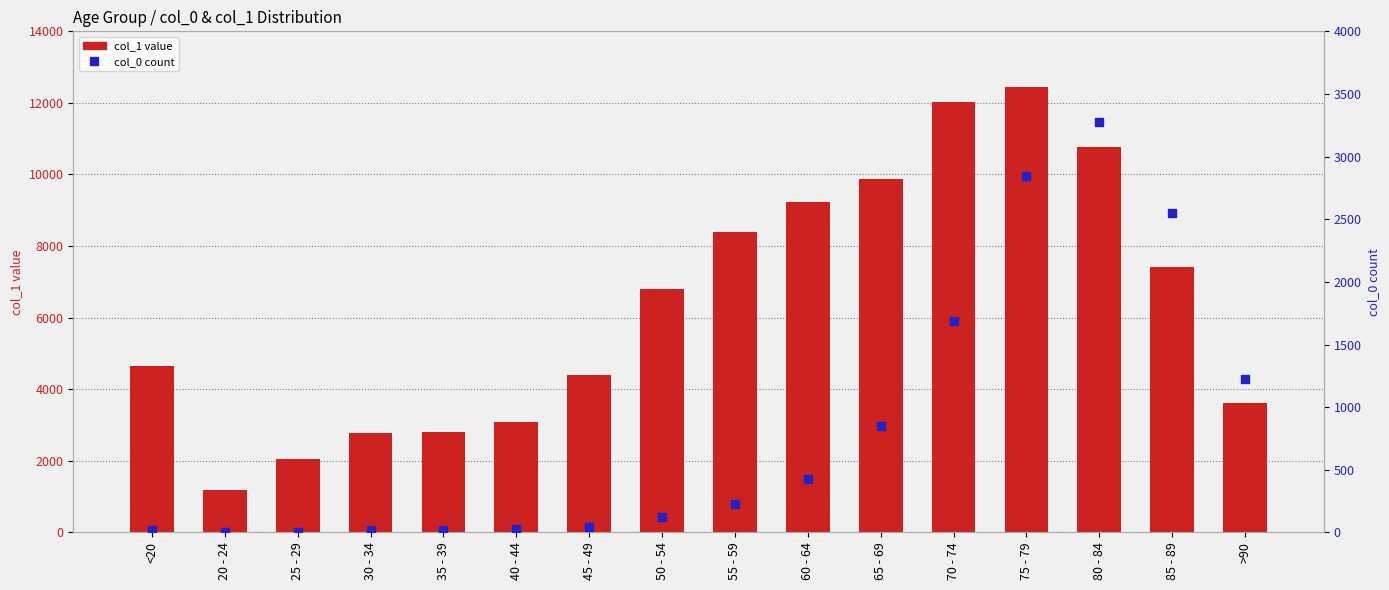

Which series reaches the minimum Y coordinate?

col_0 count